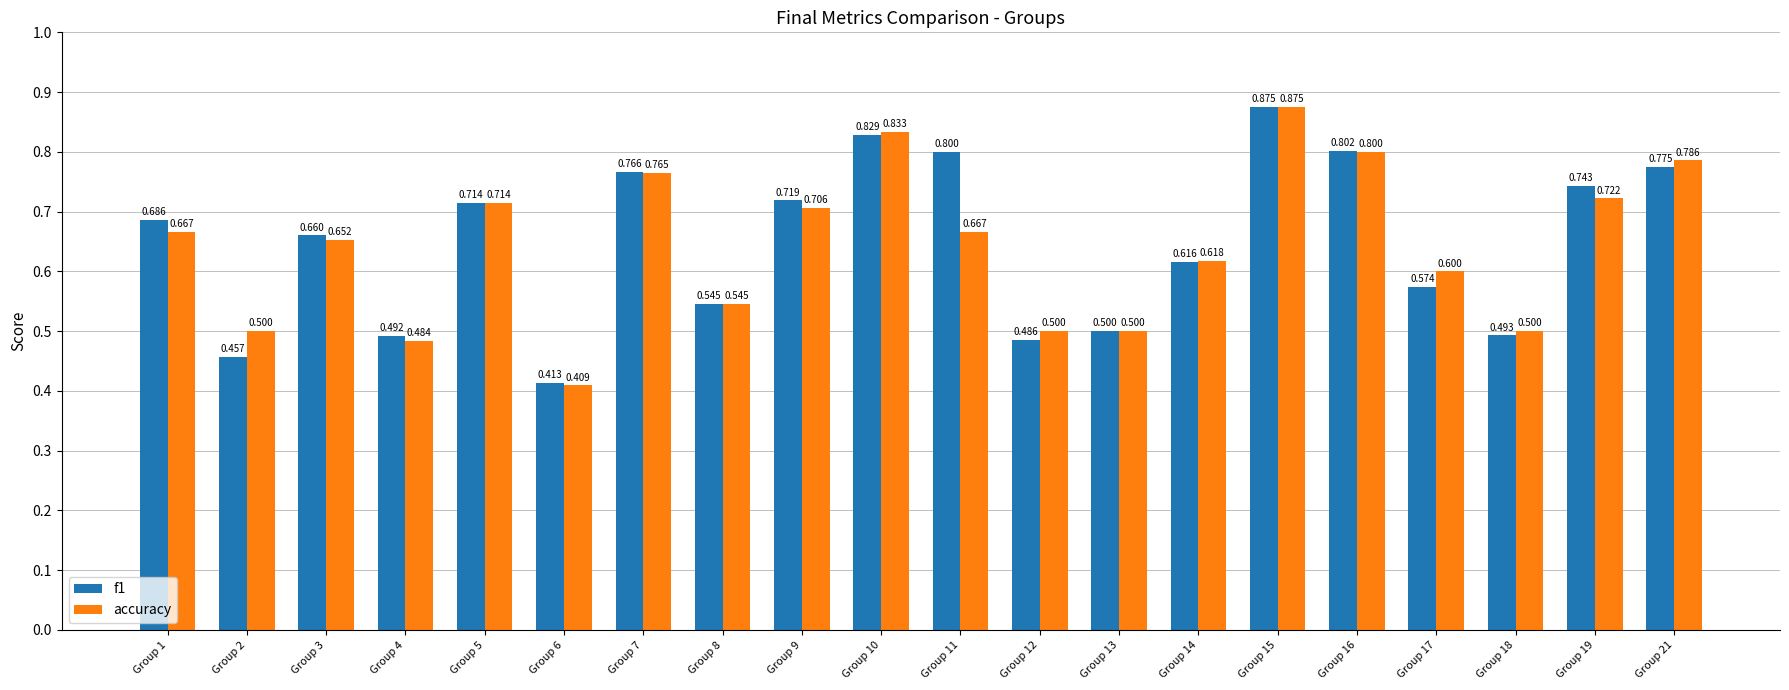

Between Group 9 and Group 17, which series saw the biggest shift?

f1